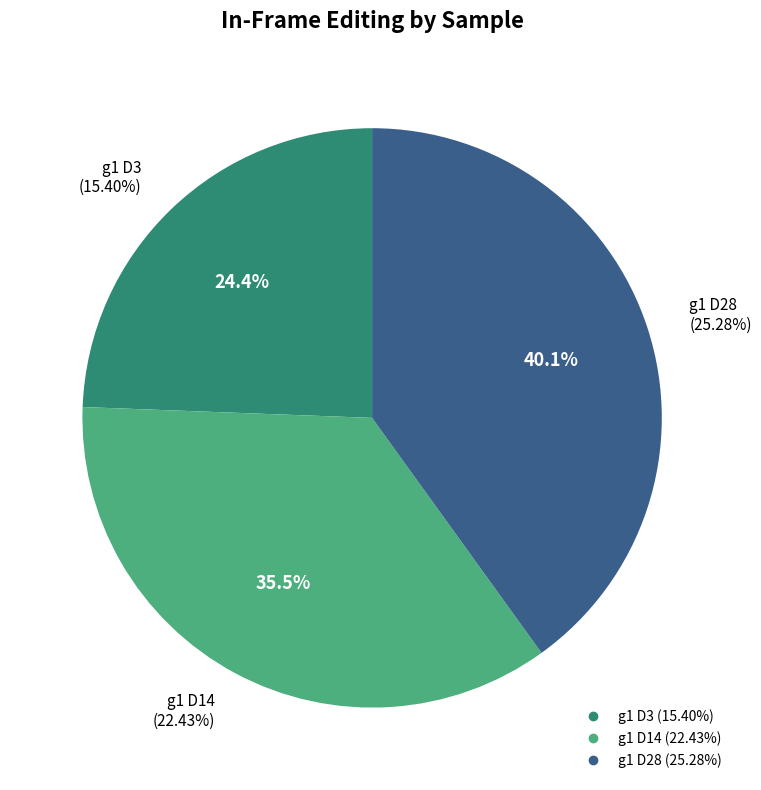

Does any single category account for the majority?

No